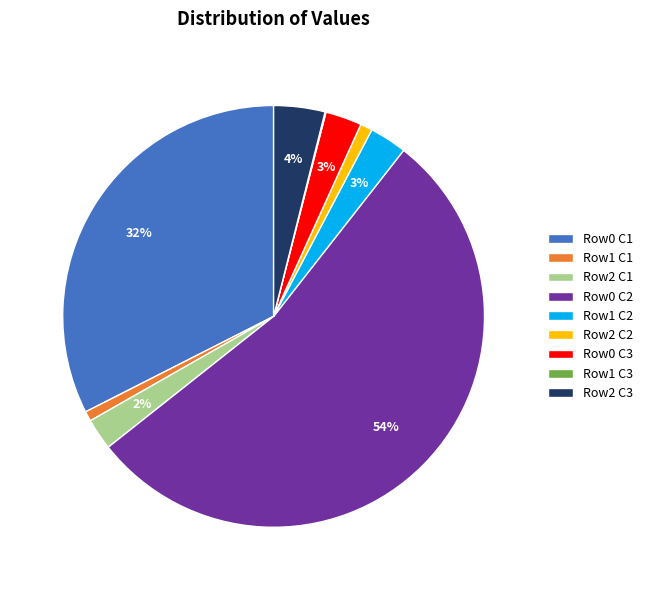

True or false: Row1 C1 accounts for 1% of the total.

True